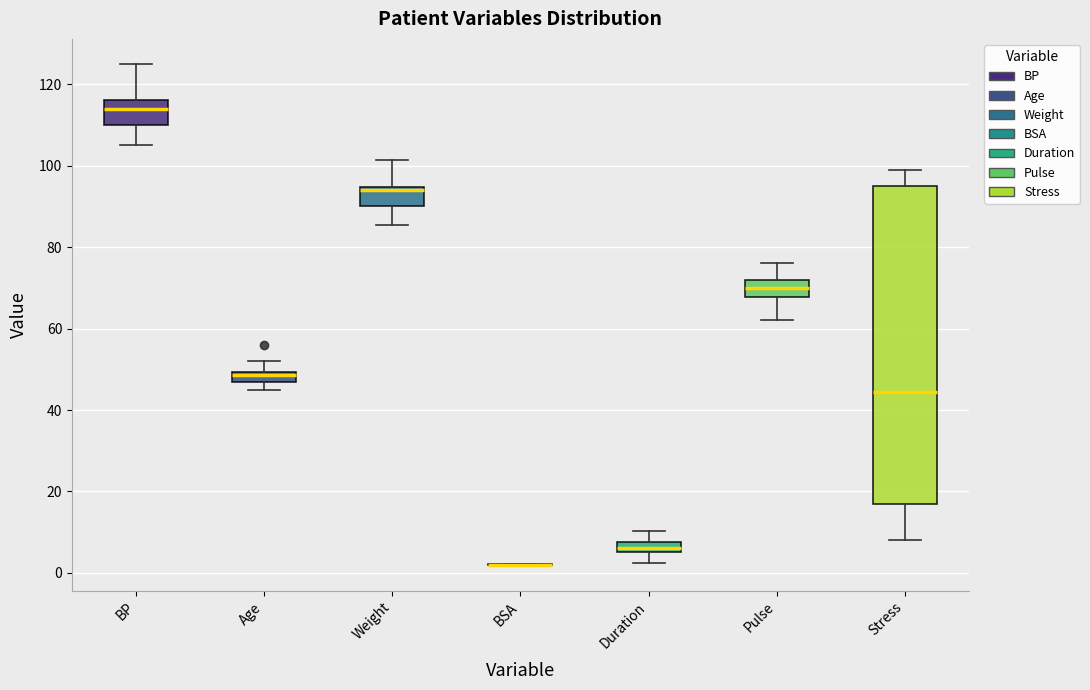

Which box is the tallest, from its lower edge to its upper edge?

Stress